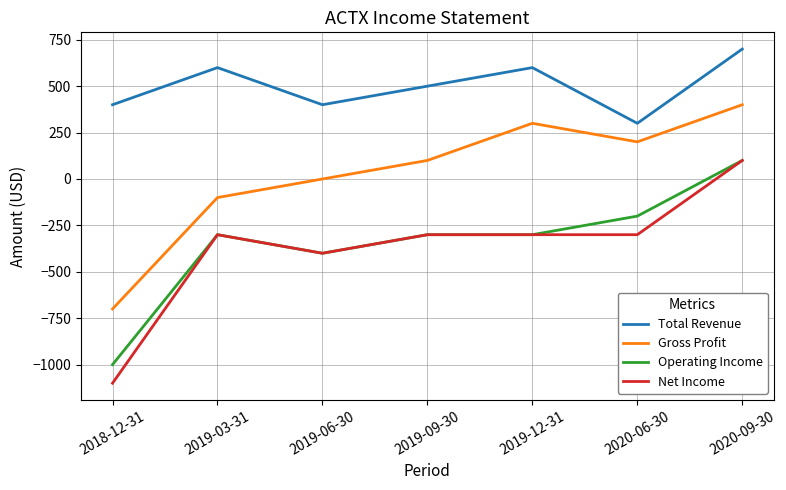

Reading left to right, what are all the values shown in this chart?

Total Revenue: 2018-12-31=400	2019-03-31=600	2019-06-30=400	2019-09-30=500	2019-12-31=600	2020-06-30=300	2020-09-30=700
Gross Profit: 2018-12-31=-700	2019-03-31=-100	2019-06-30=0	2019-09-30=100	2019-12-31=300	2020-06-30=200	2020-09-30=400
Operating Income: 2018-12-31=-1000	2019-03-31=-300	2019-06-30=-400	2019-09-30=-300	2019-12-31=-300	2020-06-30=-200	2020-09-30=100
Net Income: 2018-12-31=-1100	2019-03-31=-300	2019-06-30=-400	2019-09-30=-300	2019-12-31=-300	2020-06-30=-300	2020-09-30=100